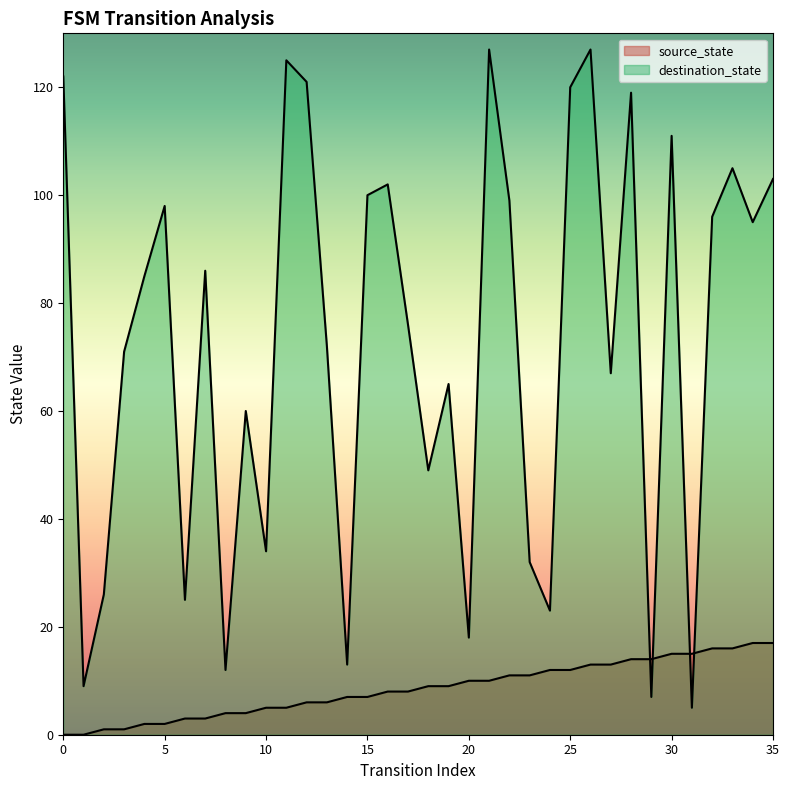

Which series changed the most between 10 and 24?

destination_state